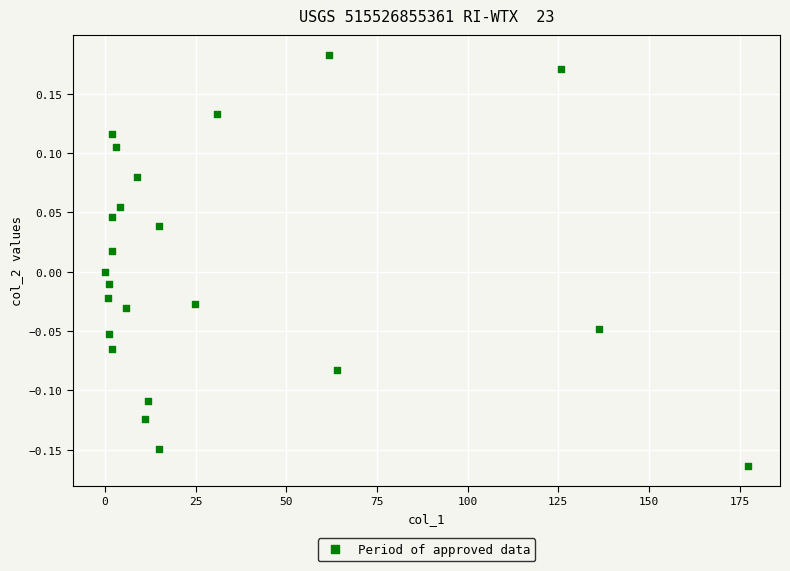

What is the range of Y values (max minus min)?

0.3